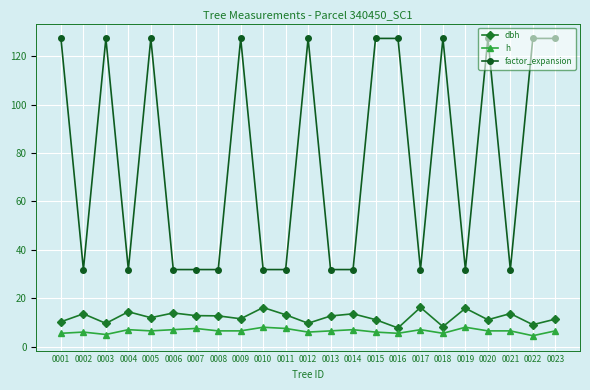

True or false: factor_expansion and h cross at least once.

False